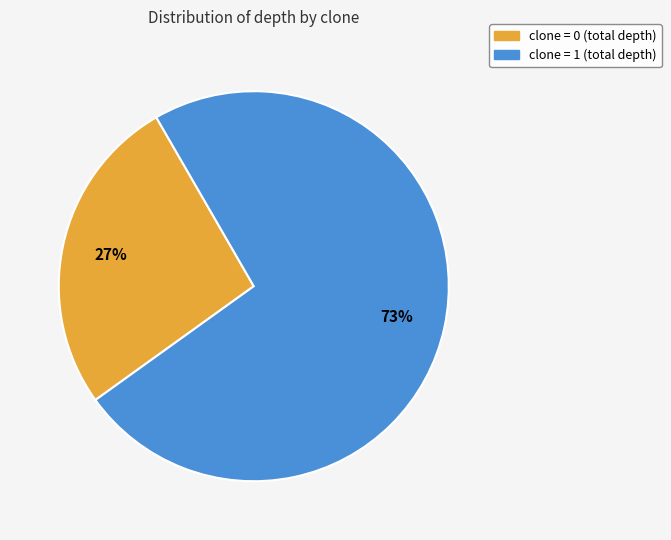

To the nearest percent, what is the average slice percentage?

50%